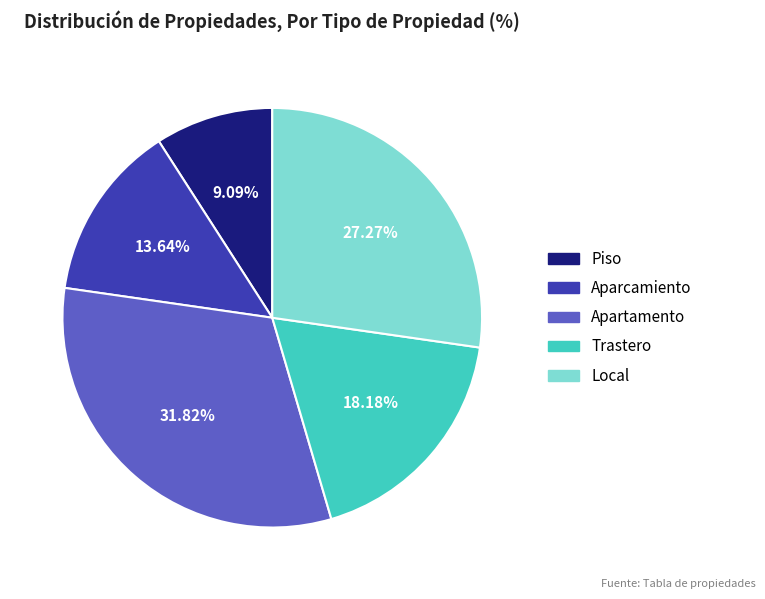

How many slices are in this pie chart?

5